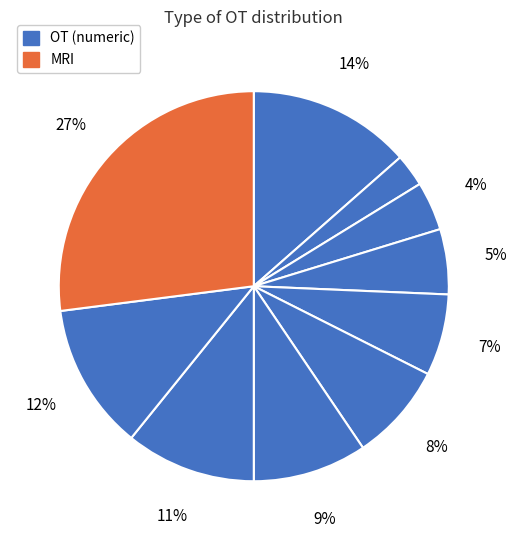

How many segments does this pie chart have?

10